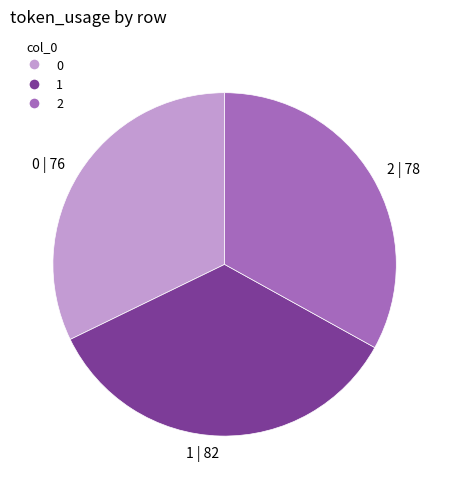

Rank the categories by value from highest to lowest.

1, 2, 0